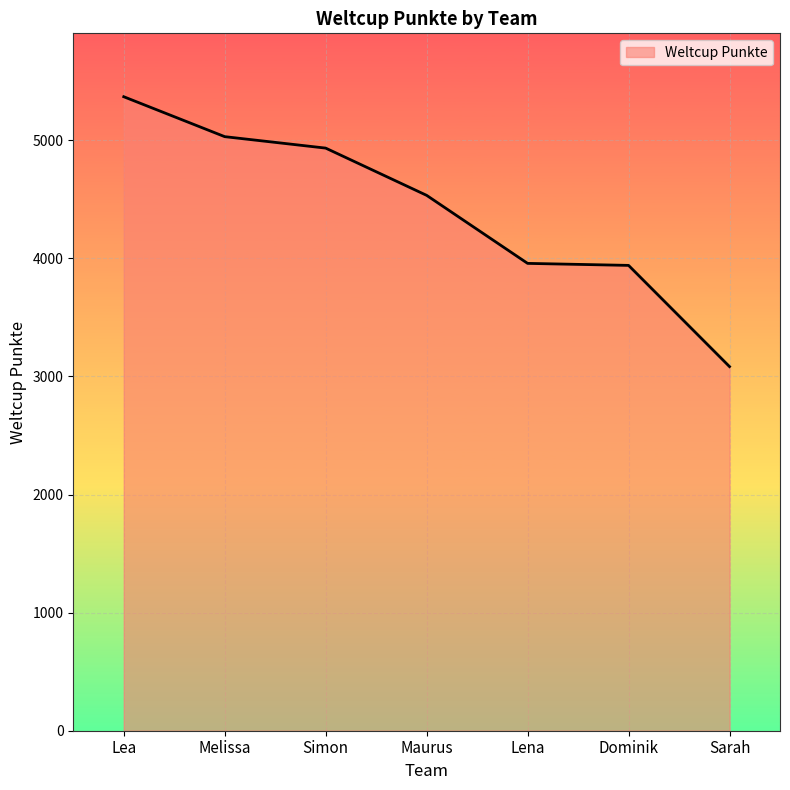

What is the sum of the values at Lena and Dominik?

7897